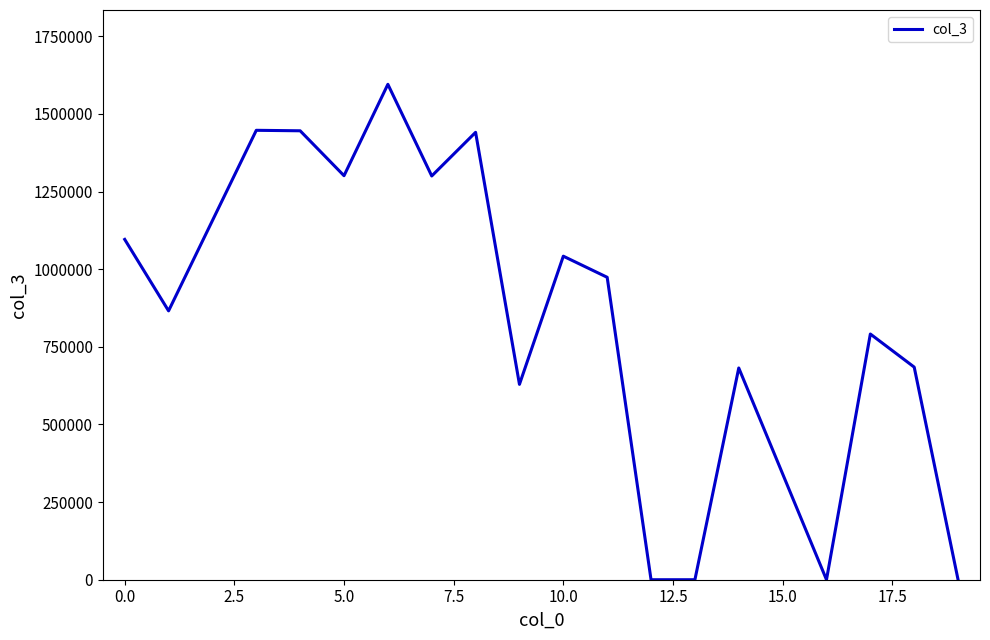

What is the greatest value displayed?

1595305.1